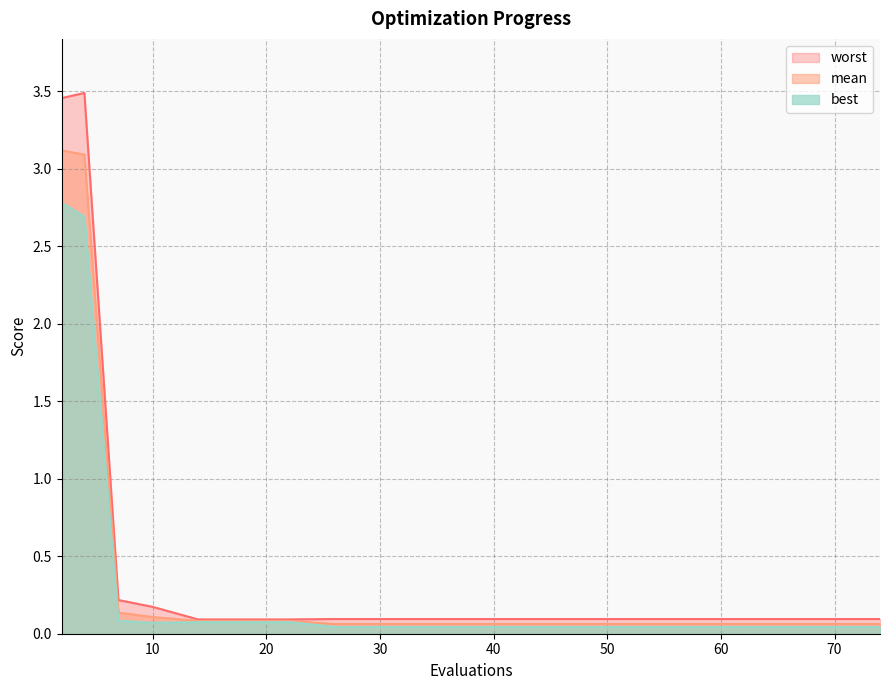

Which series has the widest spread of values?

worst